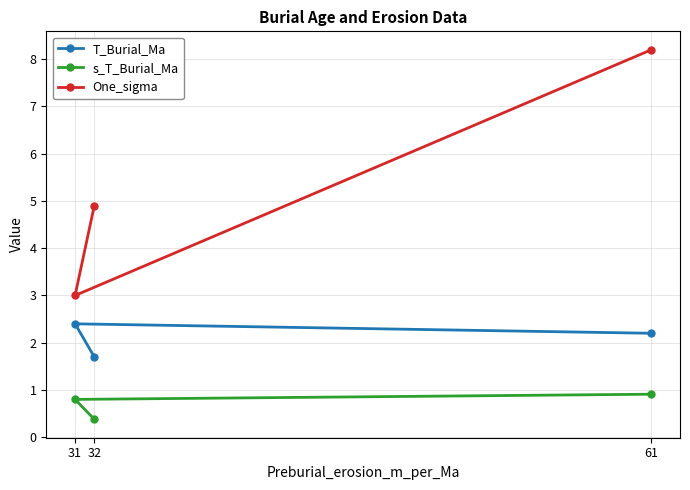

Reading left to right, list all the values displayed in this chart.

T_Burial_Ma: 31=2.4	32=1.7	61=2.2
s_T_Burial_Ma: 31=0.8	32=0.4	61=0.9
One_sigma: 31=3.0	32=4.9	61=8.2